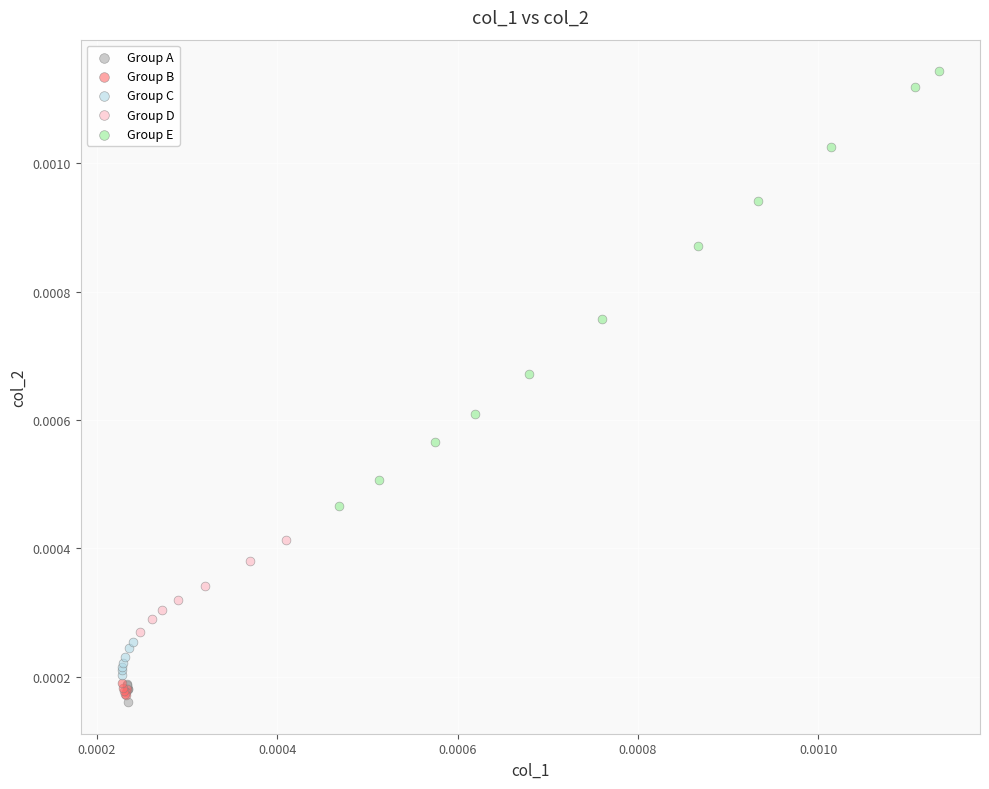

Which series has the widest spread of Y values?

Group E